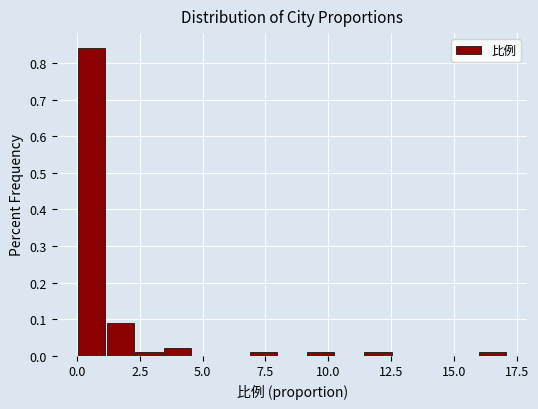

Read against the x-axis, roughly where is the centre of the tallest bar?

0.5